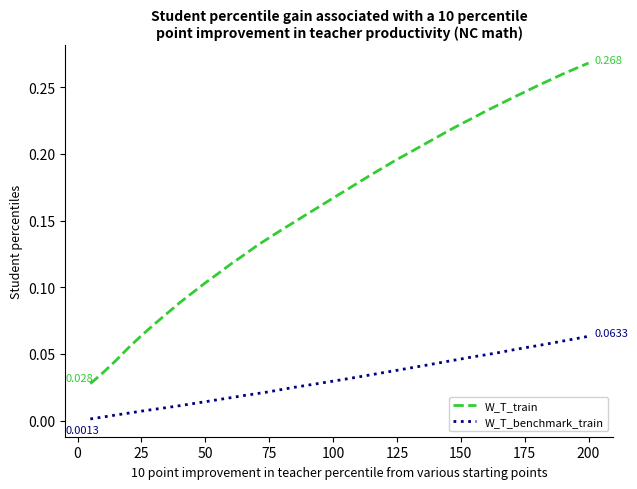

Rank the series by their maximum value, from lowest to highest.

W_T_benchmark_train, W_T_train